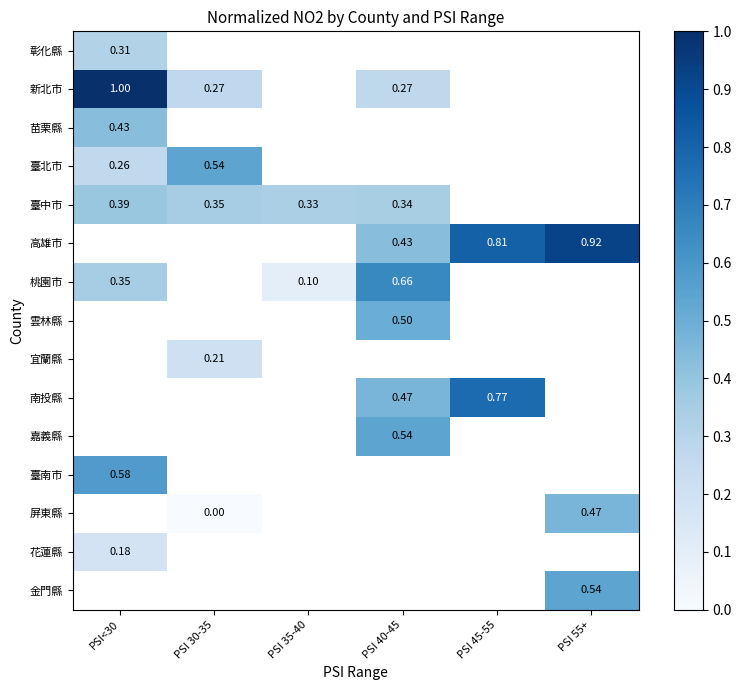

At which category does the chart reach its peak across all series?

PSI<30